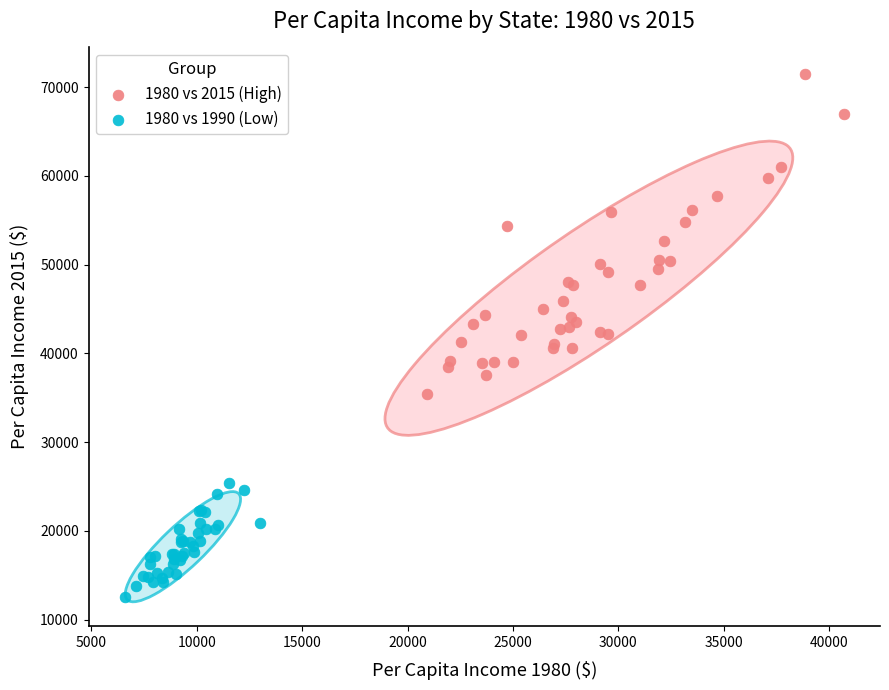

Which series reaches the maximum Y coordinate?

1980 vs 2015 (High)